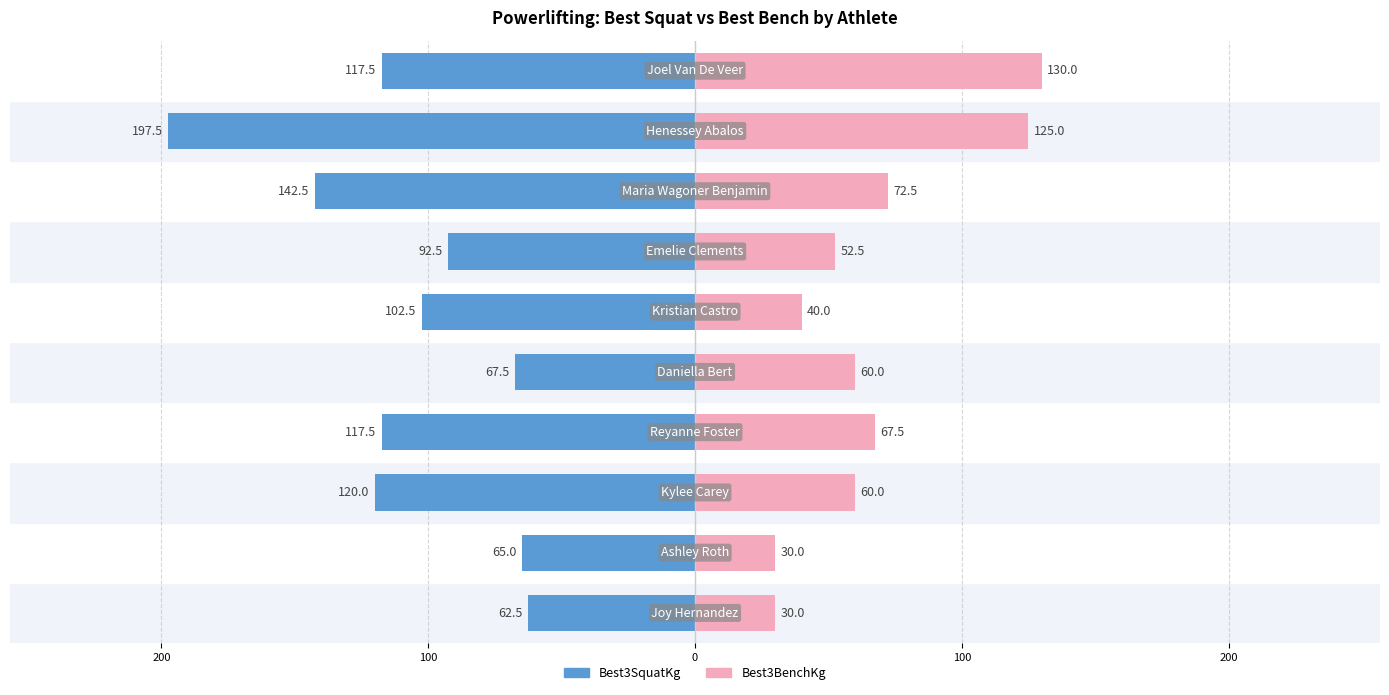

Is it true that Best3BenchKg equals 98.4 at 100?

False